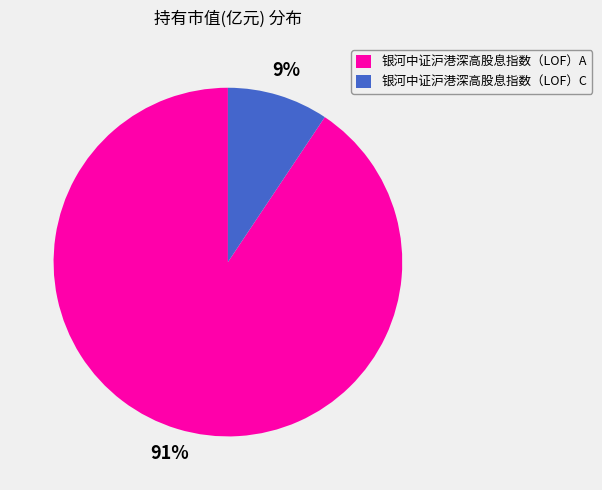

How many segments does this pie chart have?

2